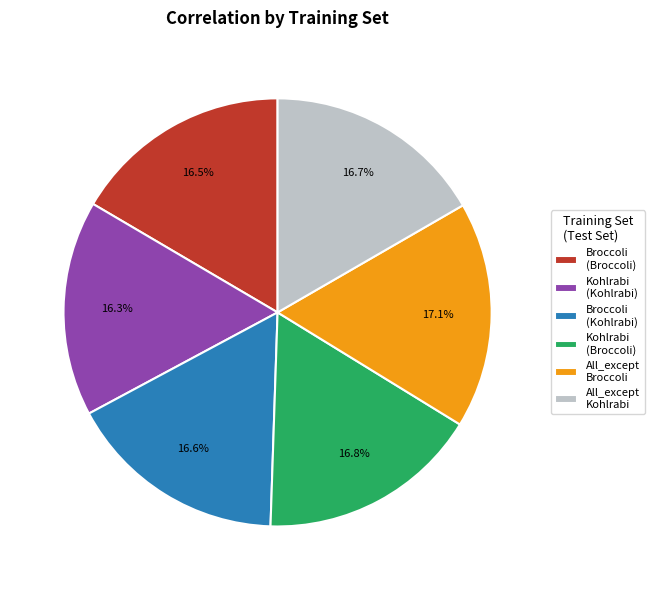

Does any single category account for the majority?

No